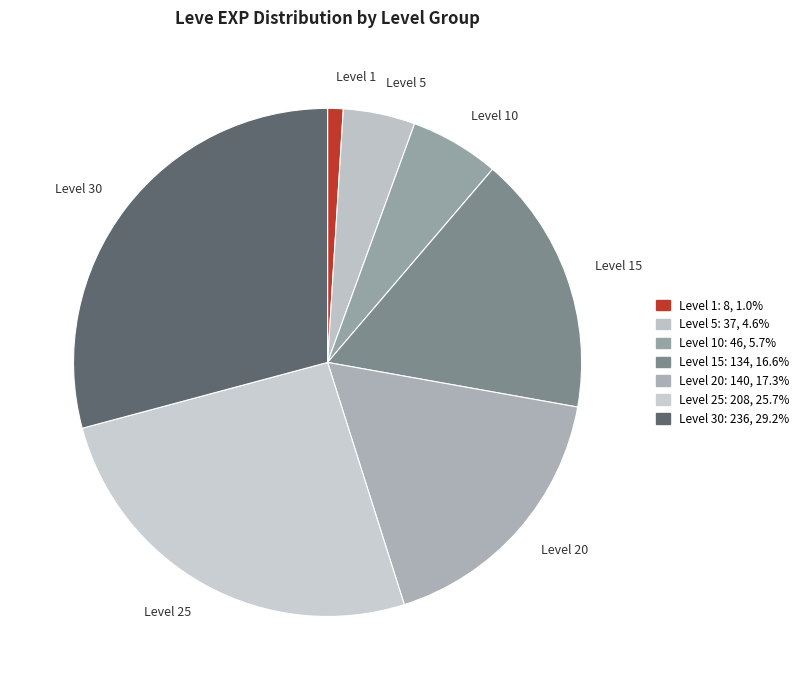

Is Level 15 the majority of the pie?

No